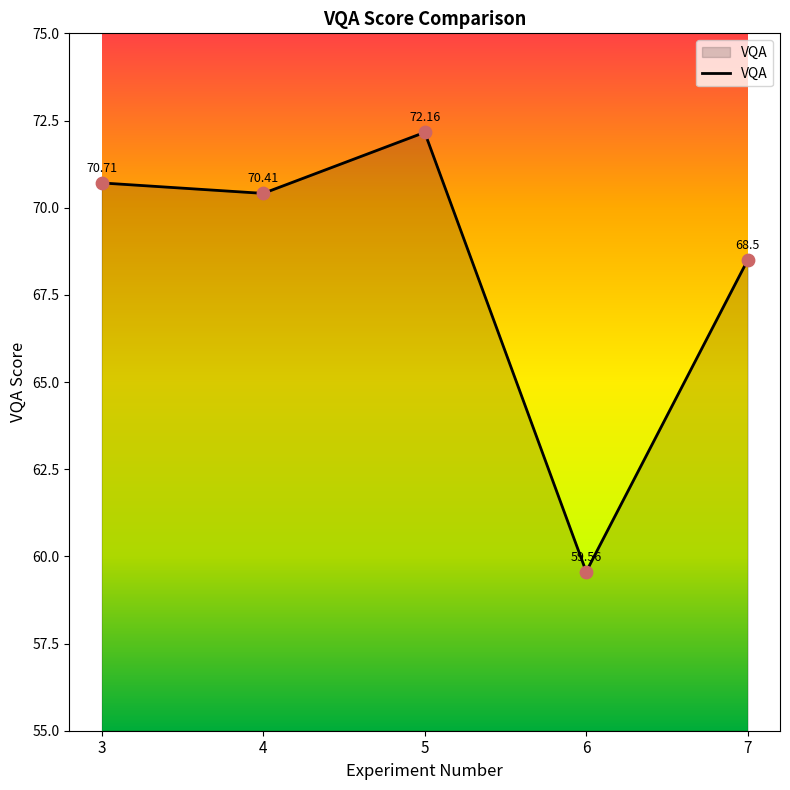

What is the change in value from 4 to 7?

-1.9